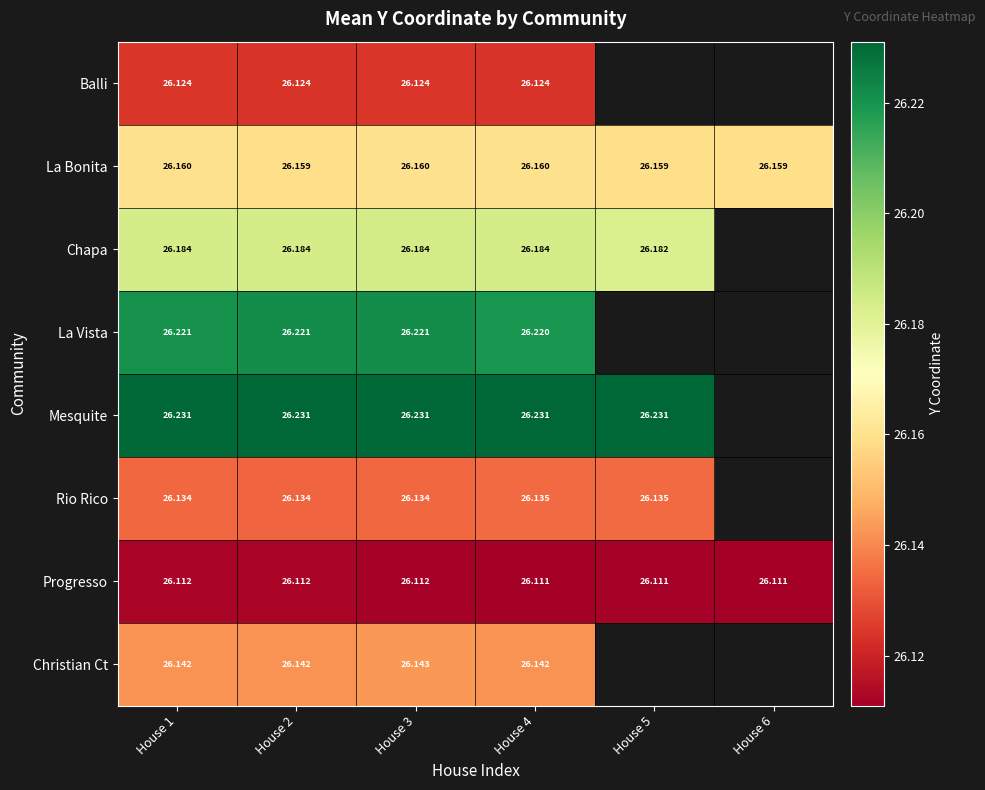

The value of Rio Rico at House 2 is 43.0. True or false?

False